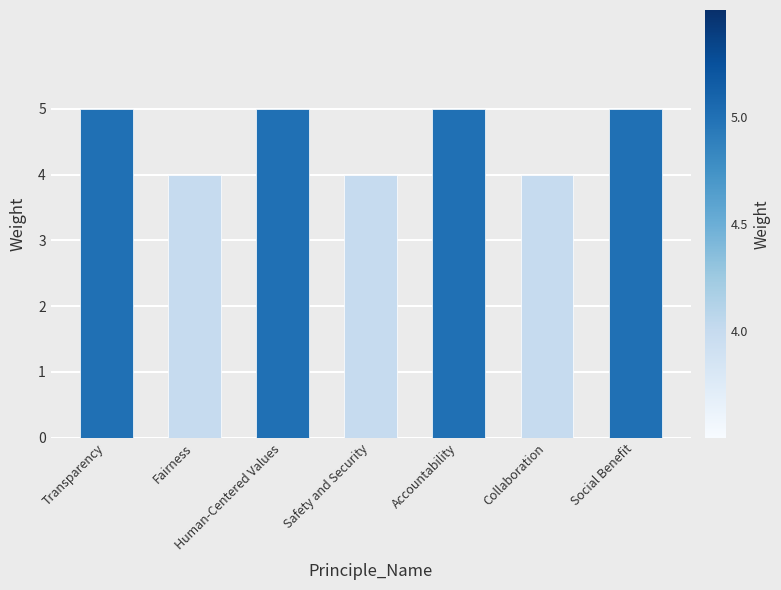

What is the smallest value displayed?

4